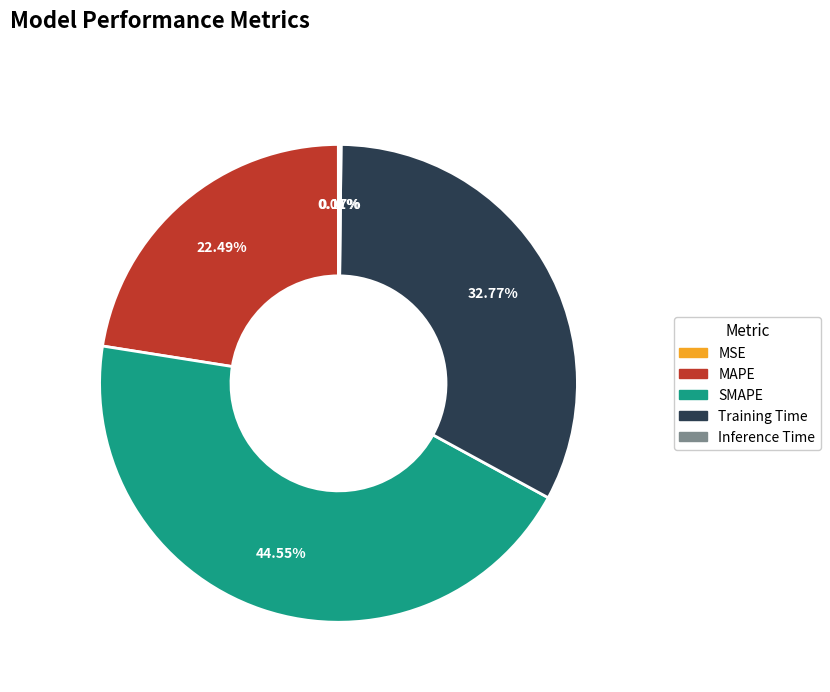

To the nearest percent, what is the average slice percentage?

20%